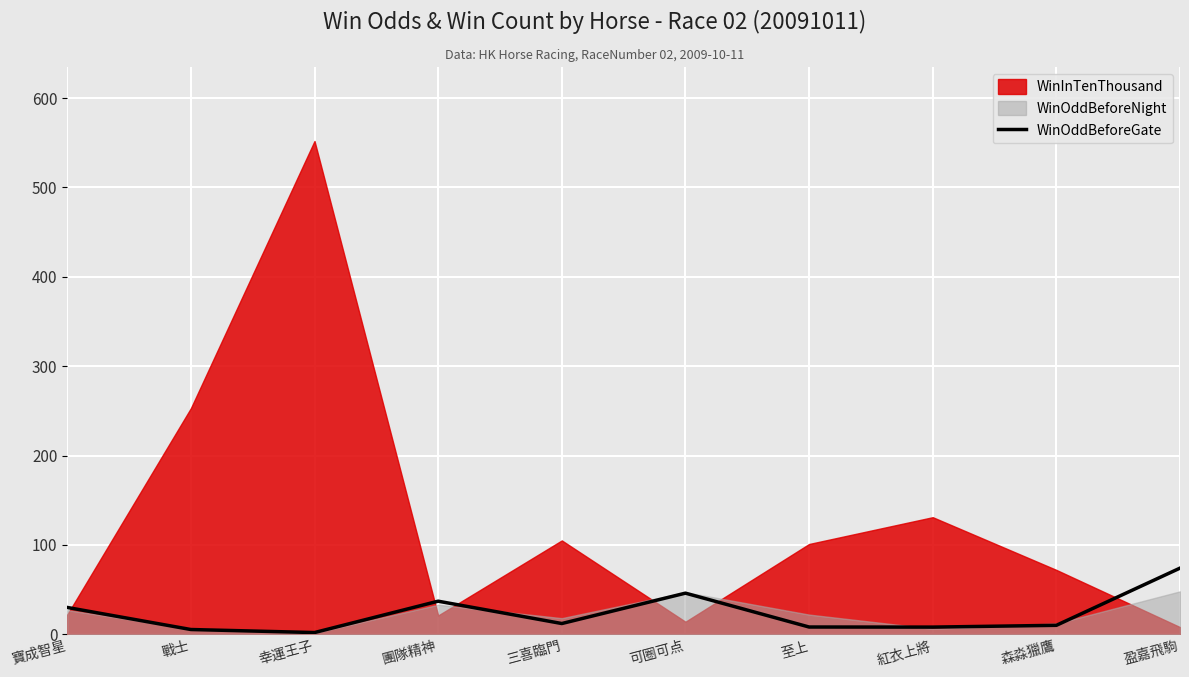

How many interior local peaks (higher than both neighbors) does the data have?

2